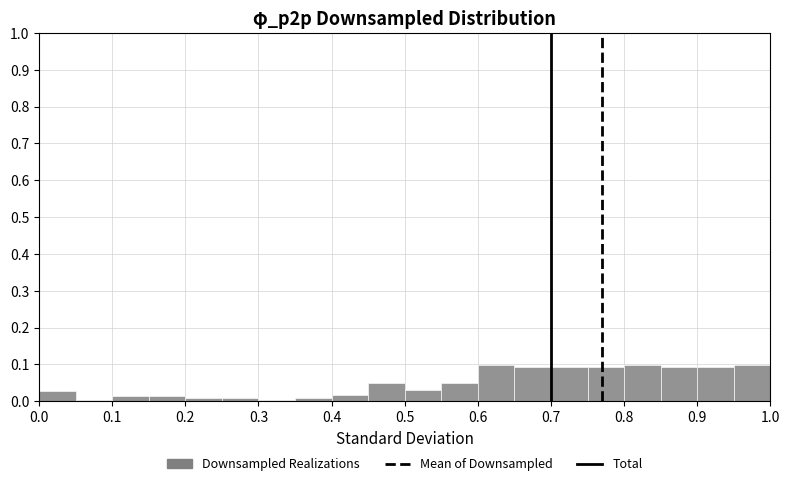

Reading left to right, list every bar in this chart as the range it spans on the x-axis followed by its height. The values are not printed on the chart, so give them approximately, as read against the axis.

0.00 to 0.05: 0.03
0.05 to 0.10: under 0.01
0.10 to 0.15: 0.01
0.15 to 0.20: 0.01
0.20 to 0.25: under 0.01
0.25 to 0.30: under 0.01
0.30 to 0.35: under 0.01
0.35 to 0.40: under 0.01
0.40 to 0.45: 0.02
0.45 to 0.50: 0.05
0.50 to 0.55: 0.03
0.55 to 0.60: 0.05
0.60 to 0.65: 0.10
0.65 to 0.70: 0.09
0.70 to 0.75: 0.09
0.75 to 0.80: 0.09
0.80 to 0.85: 0.10
0.85 to 0.90: 0.09
0.90 to 0.95: 0.09
0.95 to 1.00: 0.10